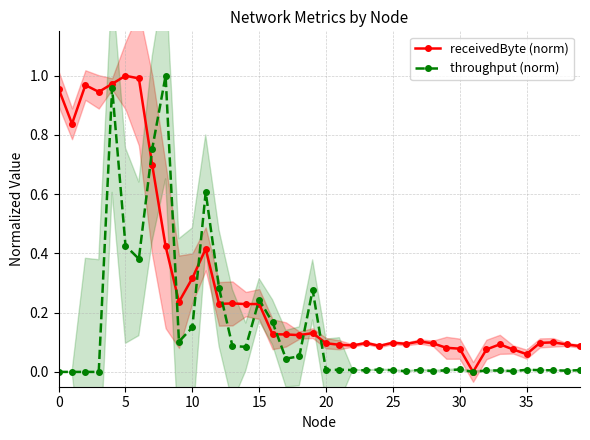

True or false: receivedByte (norm) has a value of 1.0 at 5.

True